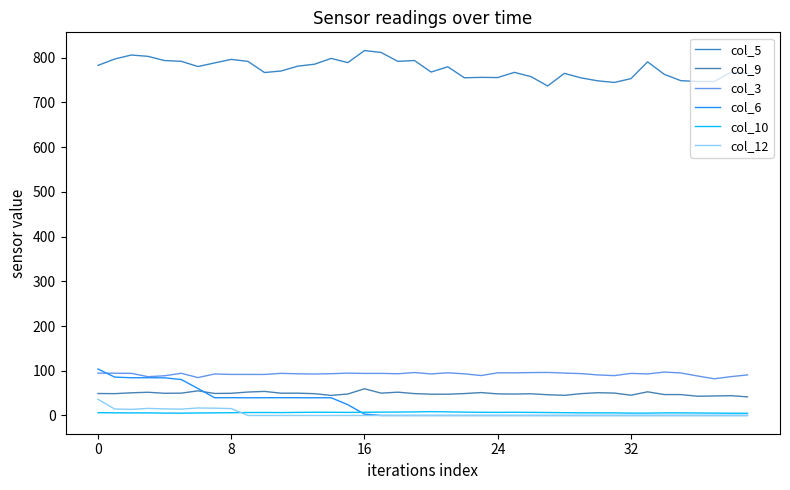

How many lines are shown in the chart?

6